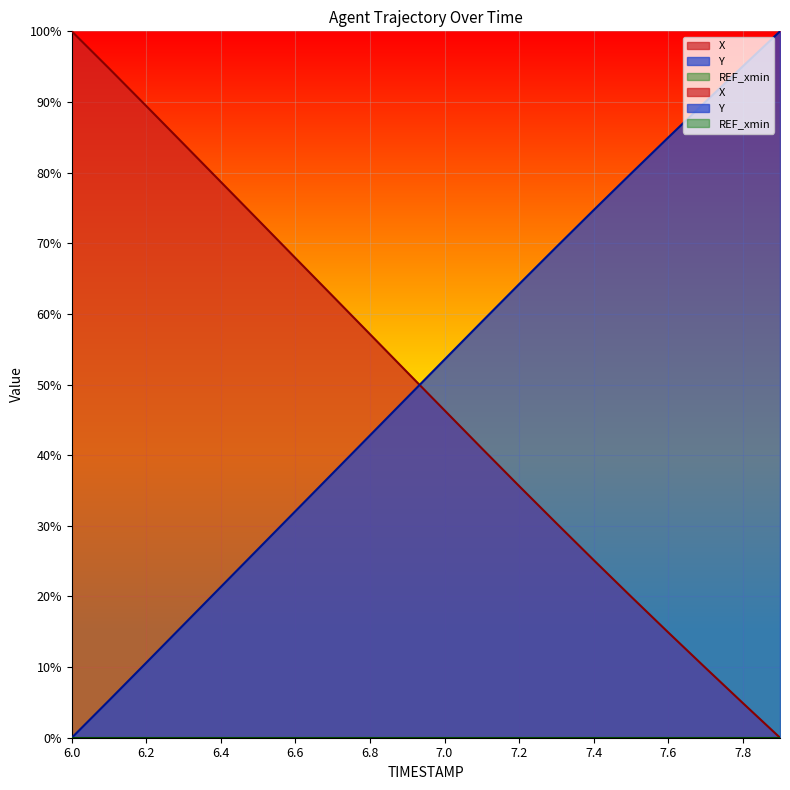

At which label does X reach its minimum?

7.9